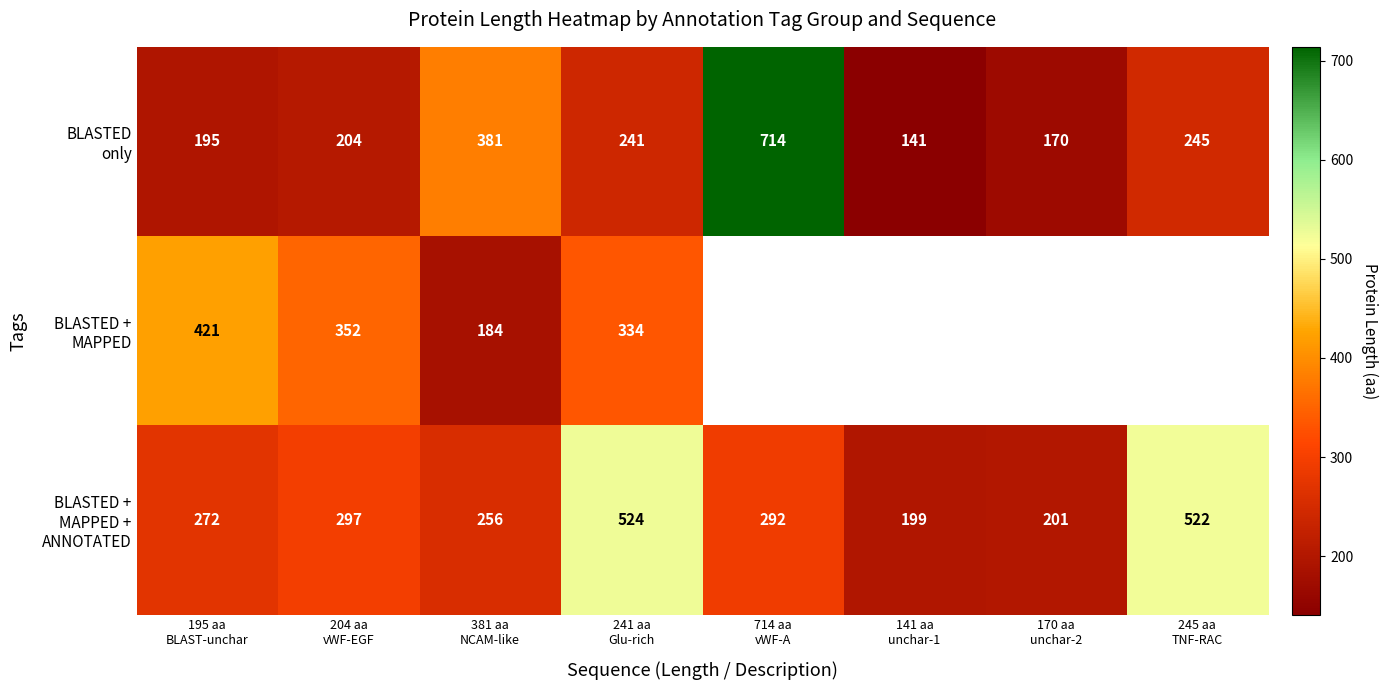

Which series has the widest spread of values?

BLASTED only